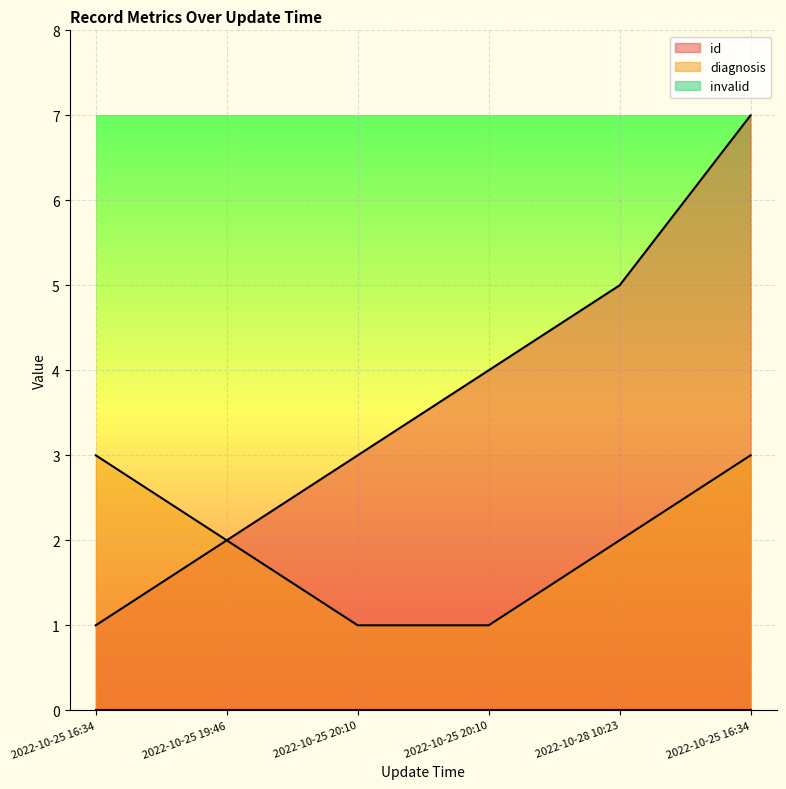

True or false: diagnosis and id cross at least once.

False